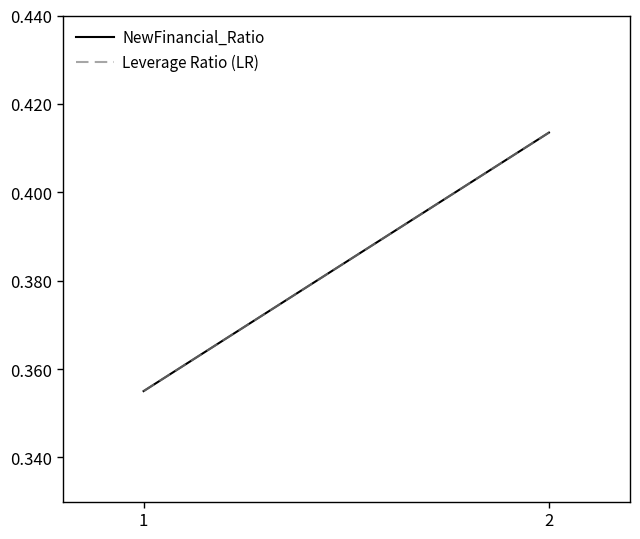

Between 1 and 2, which series saw the biggest shift?

NewFinancial_Ratio